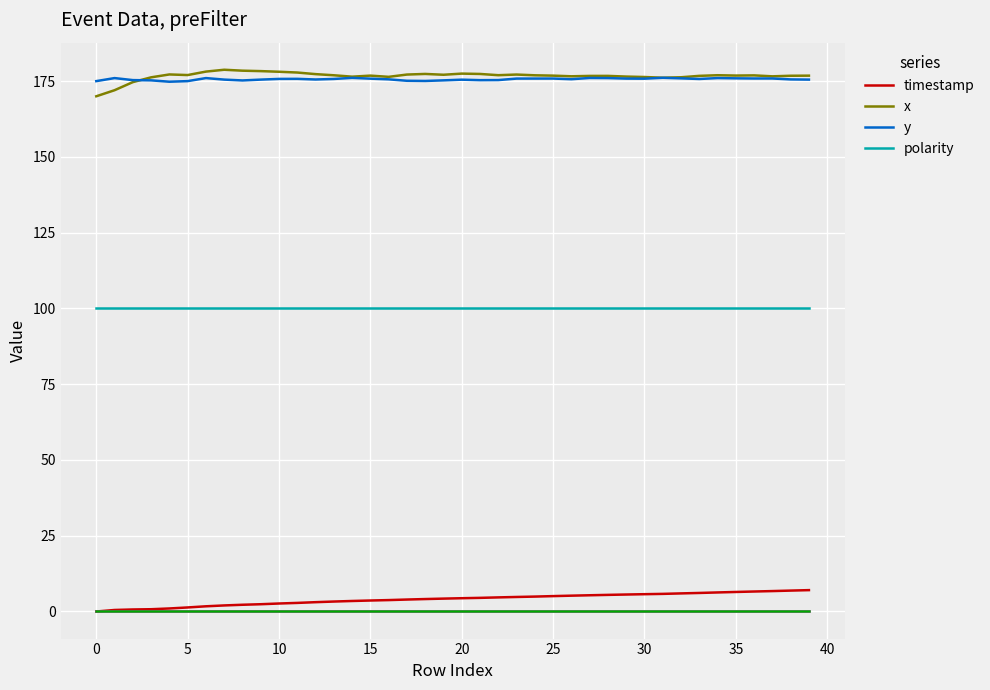

What are all the series names shown in the legend?

timestamp, x, y, polarity